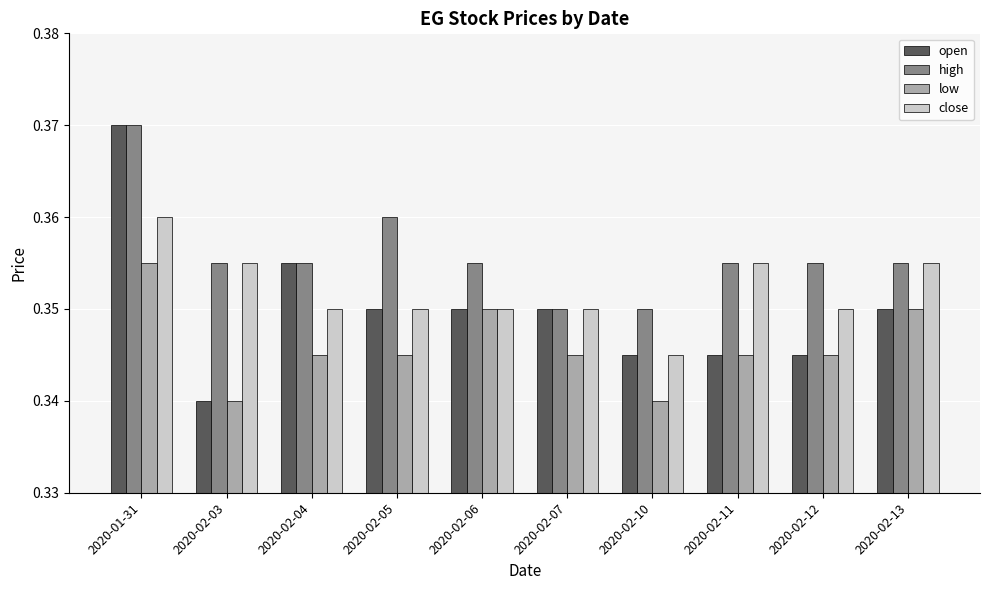

Between 2020-02-04 and 2020-02-11, which series saw the biggest shift?

open